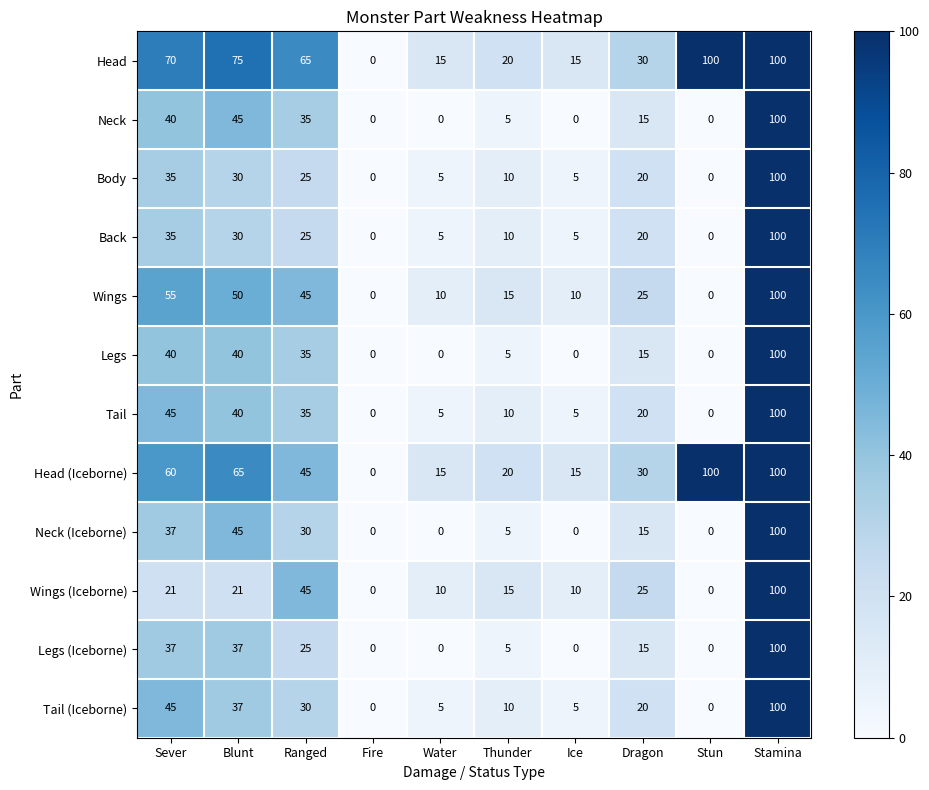

What is the total value across all series at Stun?

200